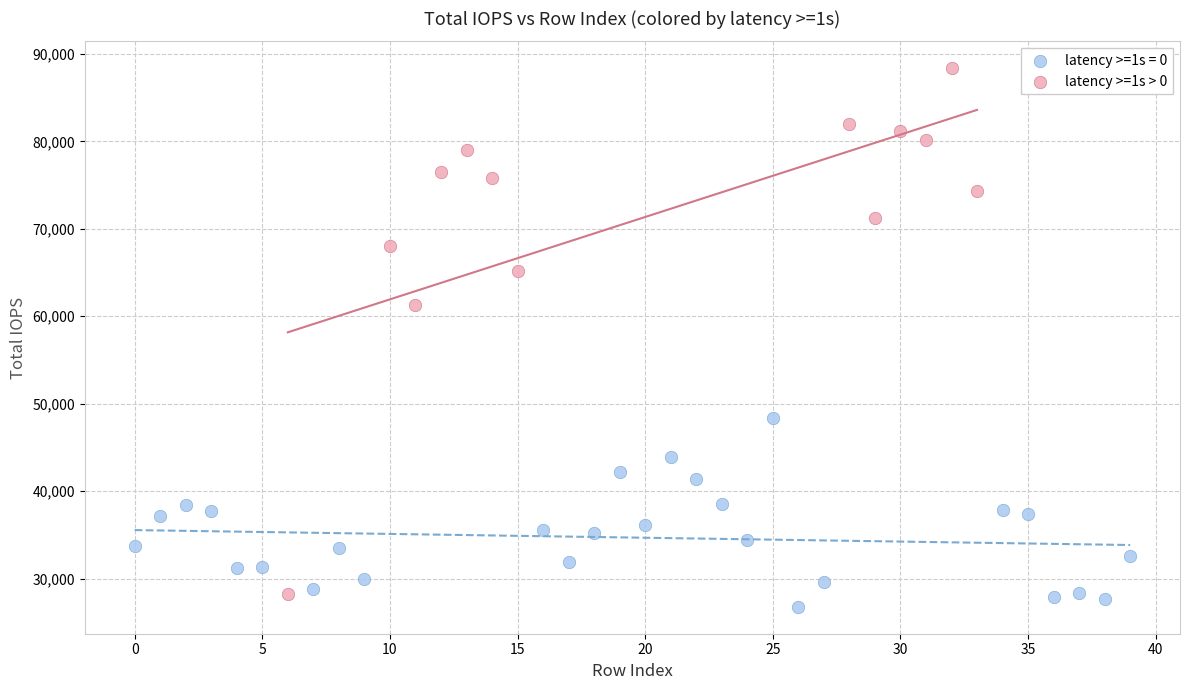

Which series has the widest spread of Y values?

latency >=1s > 0